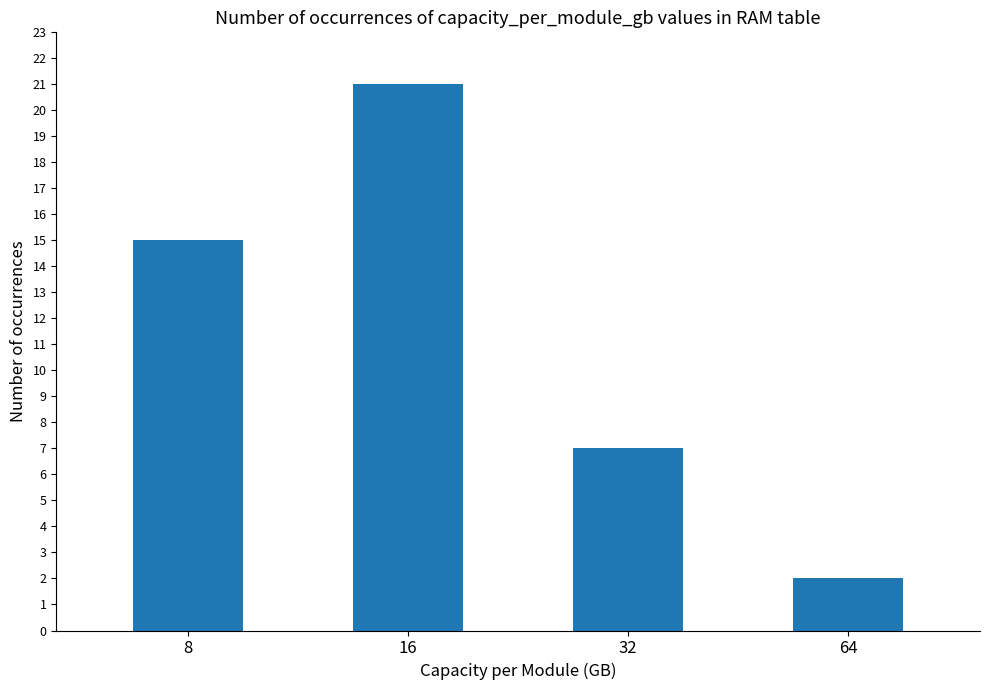

Rank the categories by value from lowest to highest.

64, 32, 8, 16